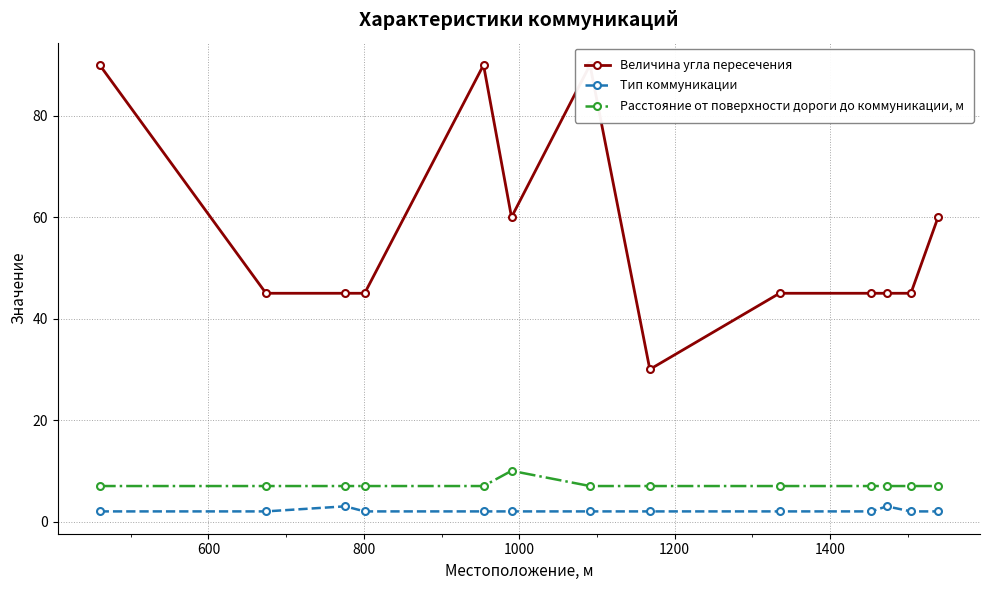

True or false: Тип коммуникации and Расстояние от поверхности дороги до коммуникации, м intersect in this chart.

False